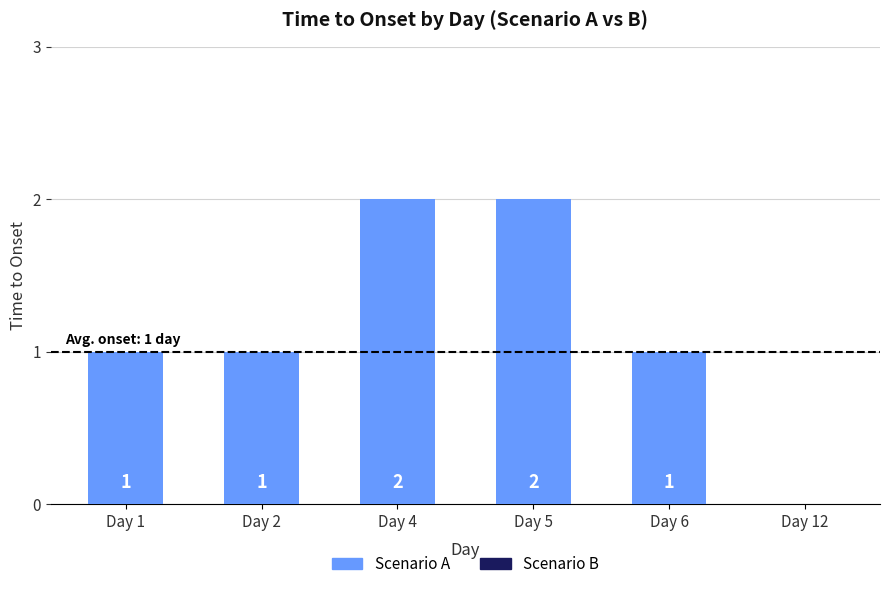

Count the values in the range 1 to 2.

5